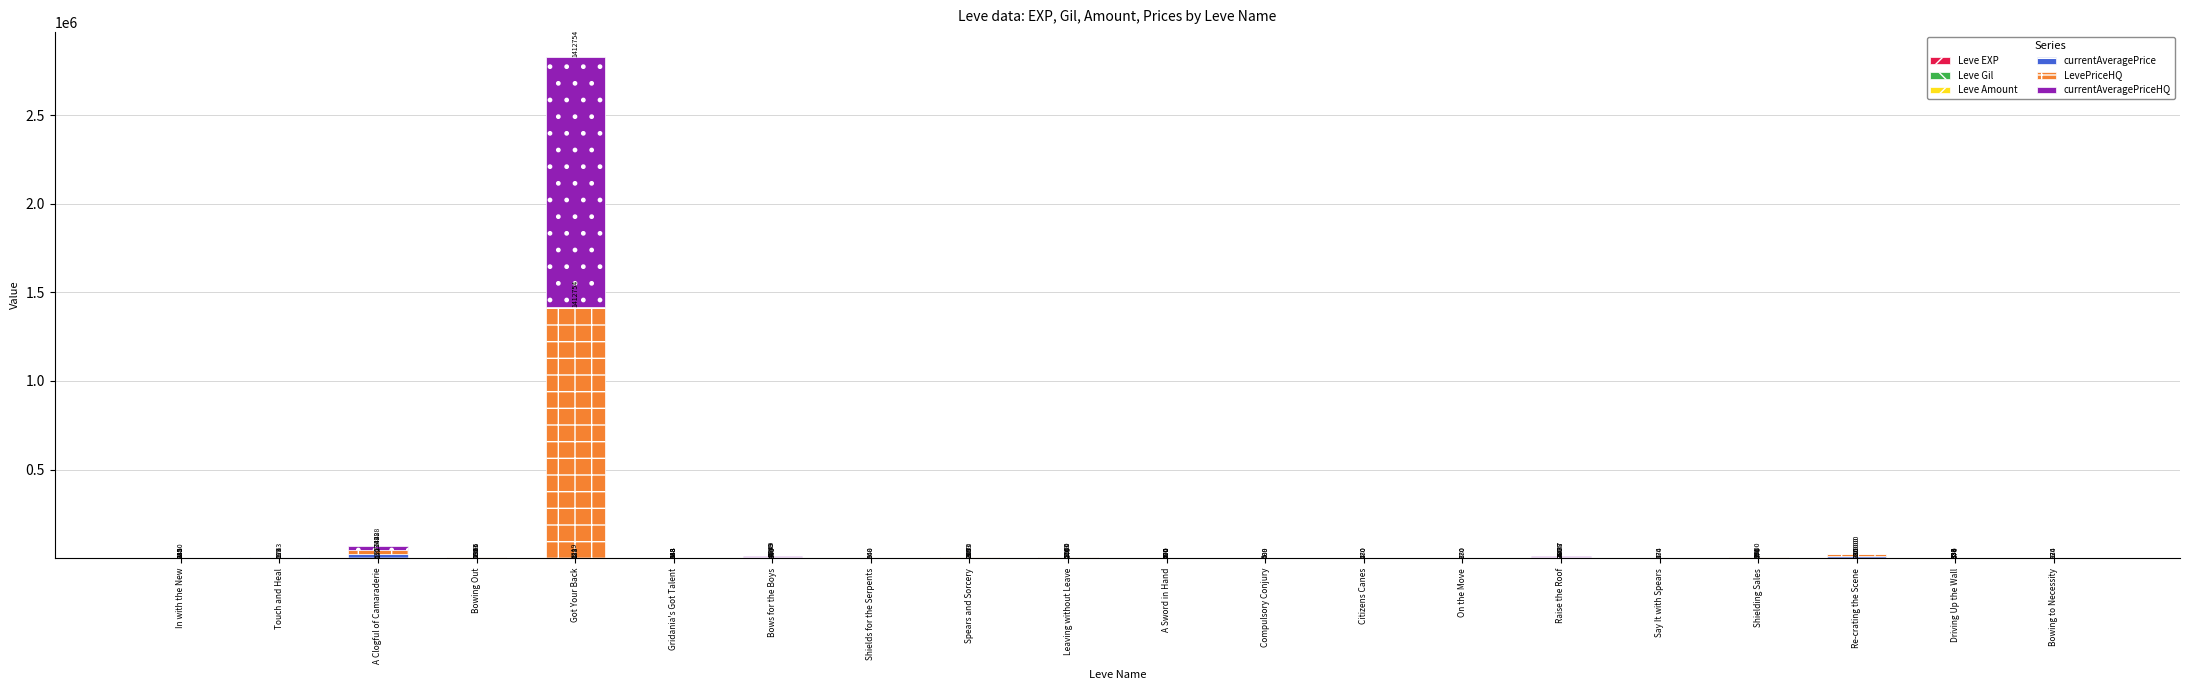

What is the total value across all series at Bows for the Boys?

13751